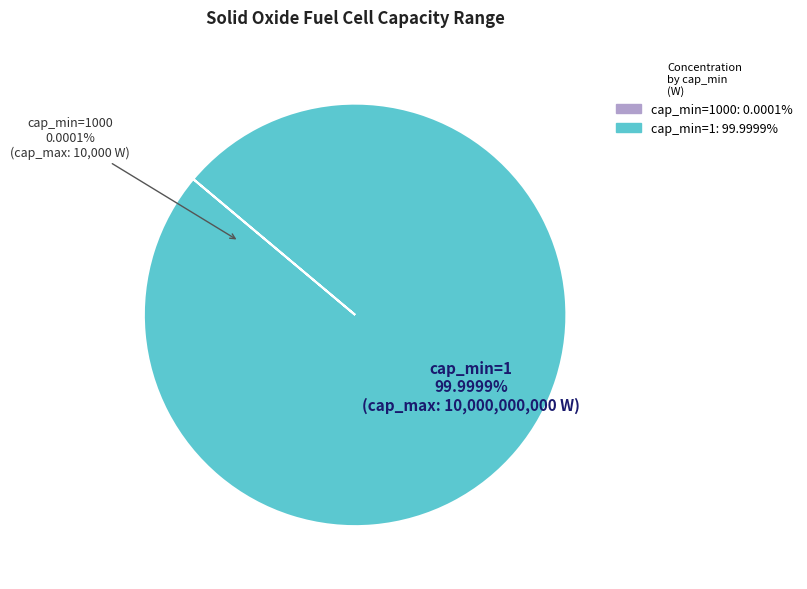

How many segments does this pie chart have?

2